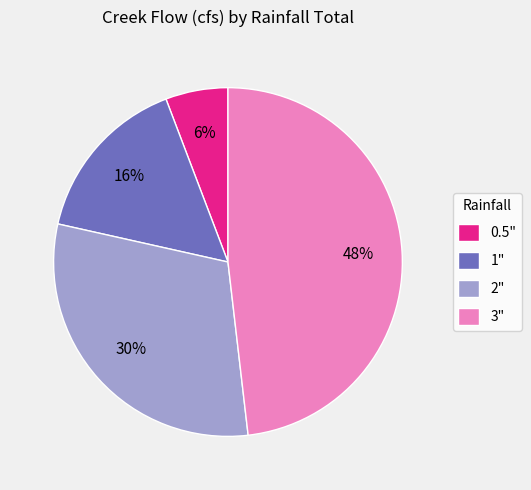

To the nearest percent, what is the average slice percentage?

25%